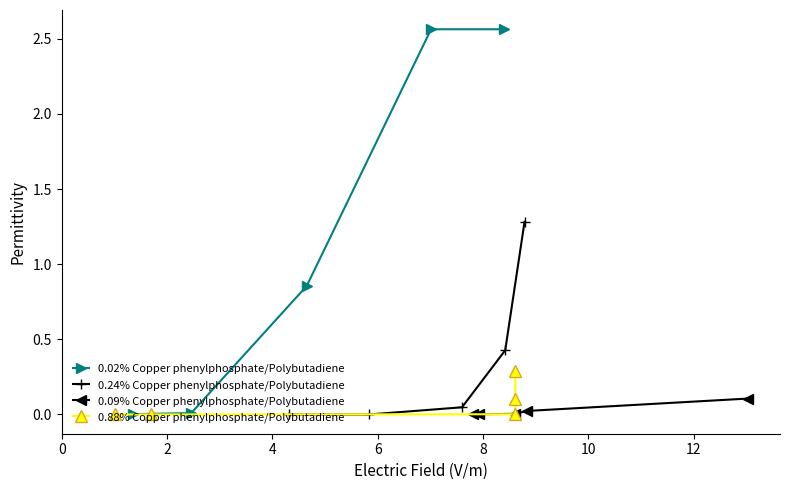

Rank the series by their maximum value, from lowest to highest.

0.09% Copper phenylphosphate/Polybutadiene, 0.88% Copper phenylphosphate/Polybutadiene, 0.24% Copper phenylphosphate/Polybutadiene, 0.02% Copper phenylphosphate/Polybutadiene